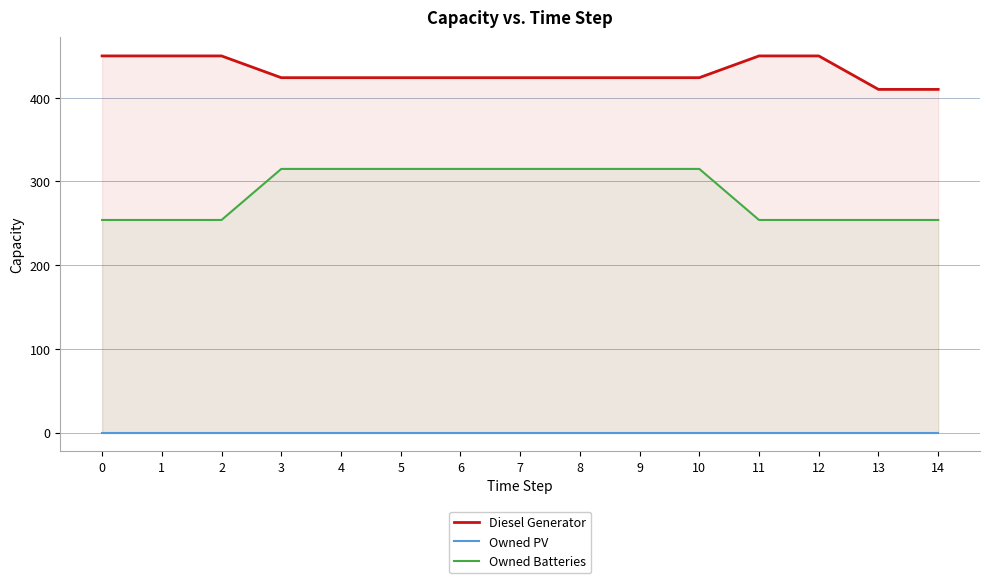

Which has a higher value, 10 or 3?

10